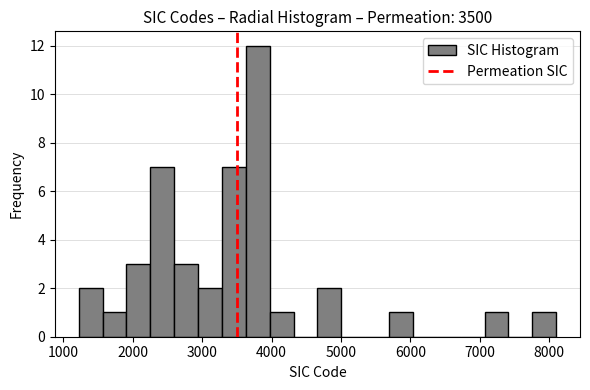

Around what value on the x-axis is the tallest bar? Give the approximate position of its centre, as read against the axis.

3800